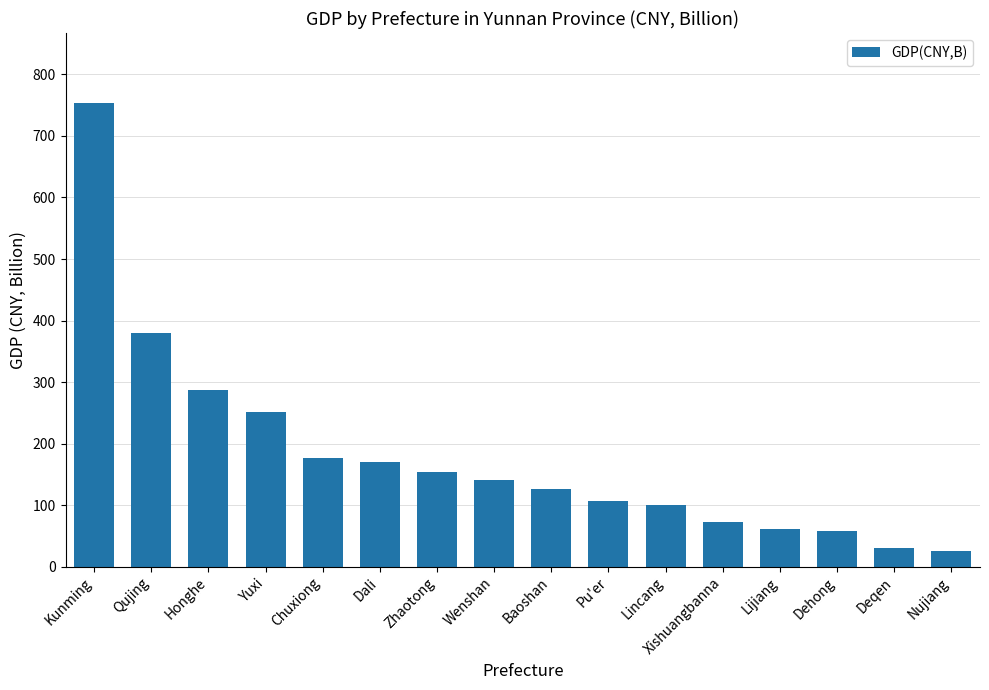

The value at Chuxiong is 252.1. True or false?

False